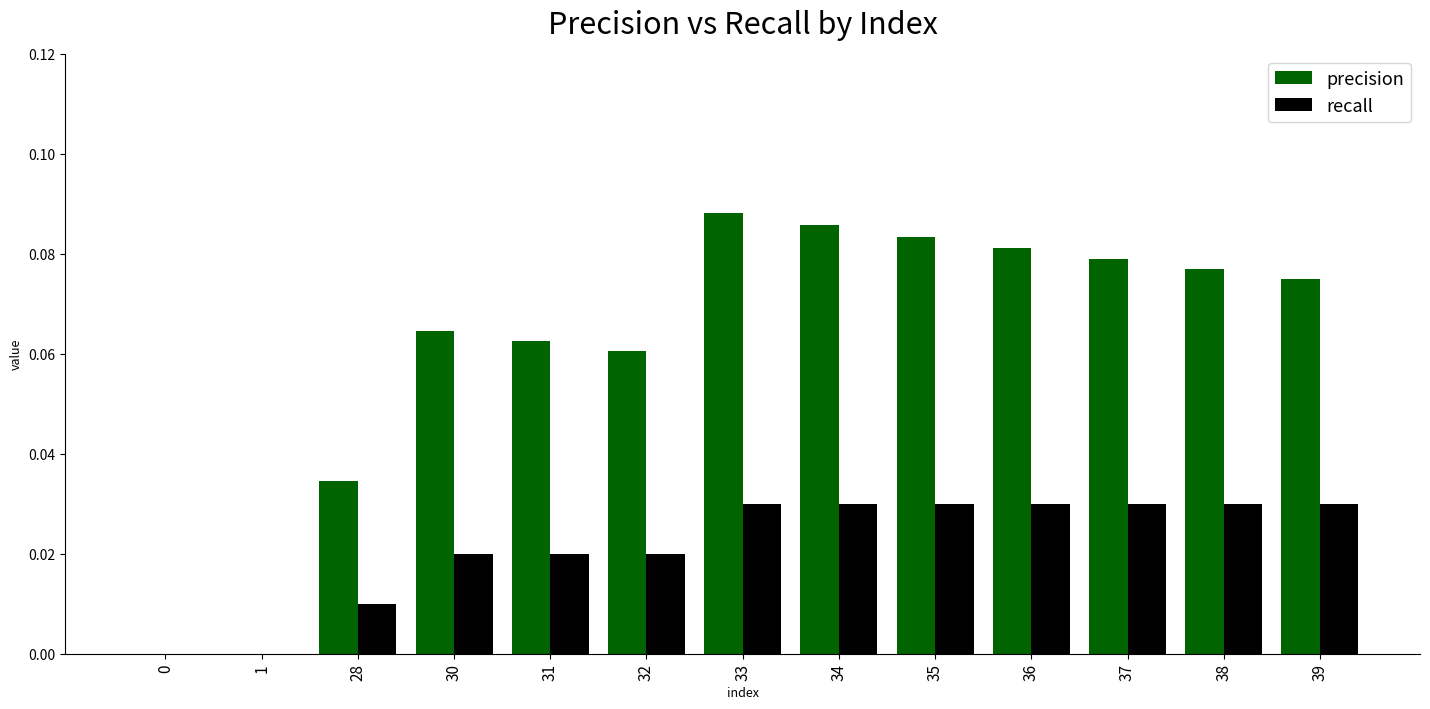

Count the recall values in the range 0 to 1.

13